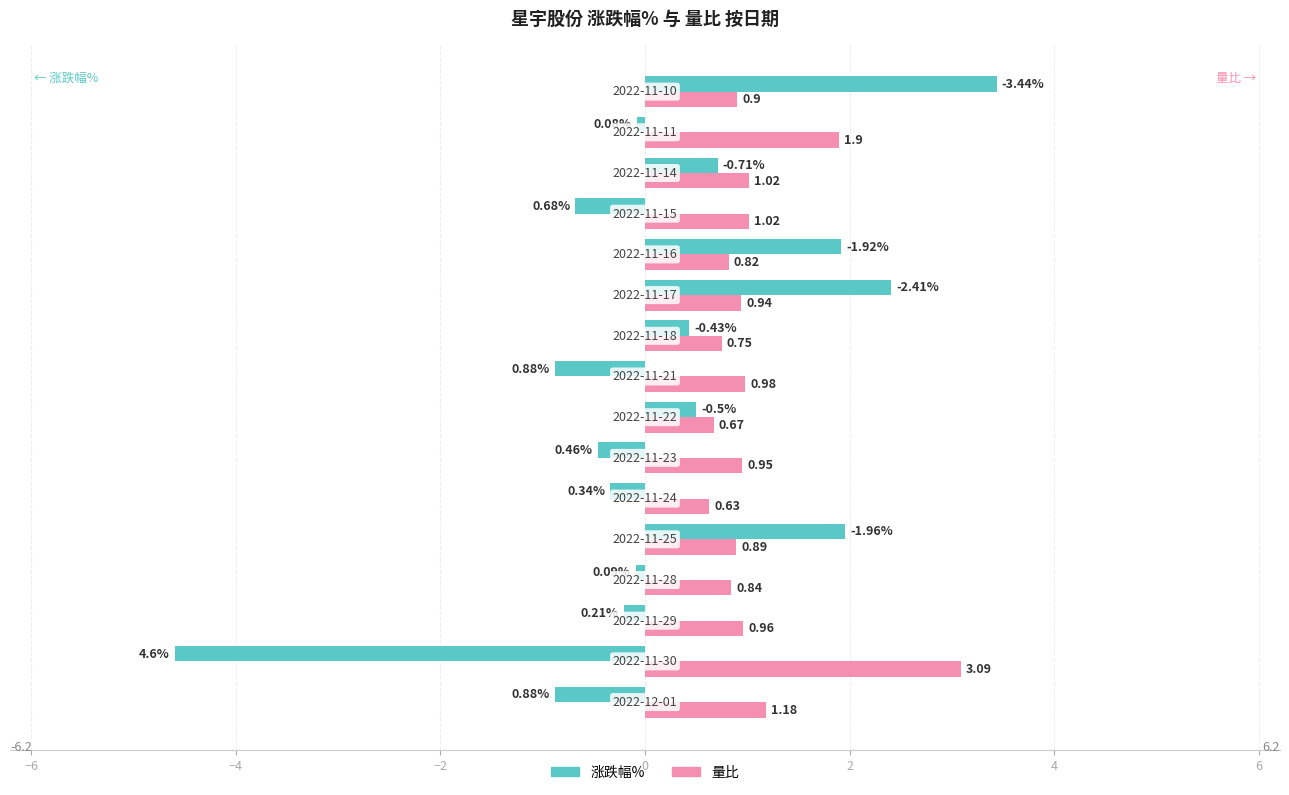

How many negative values does the 涨跌幅% series have?

9